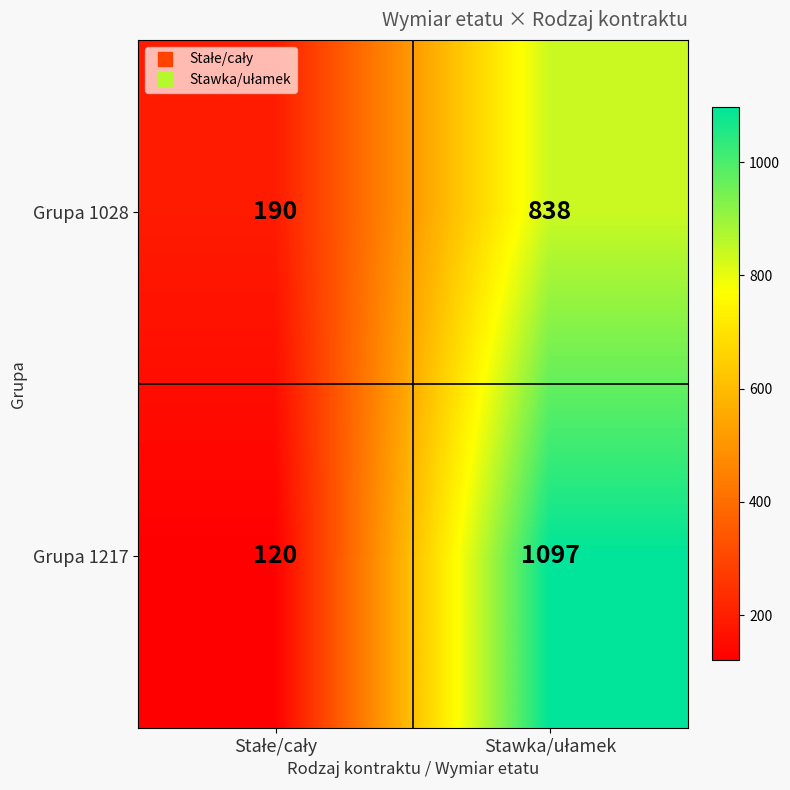

How many categories are shown in the chart?

2